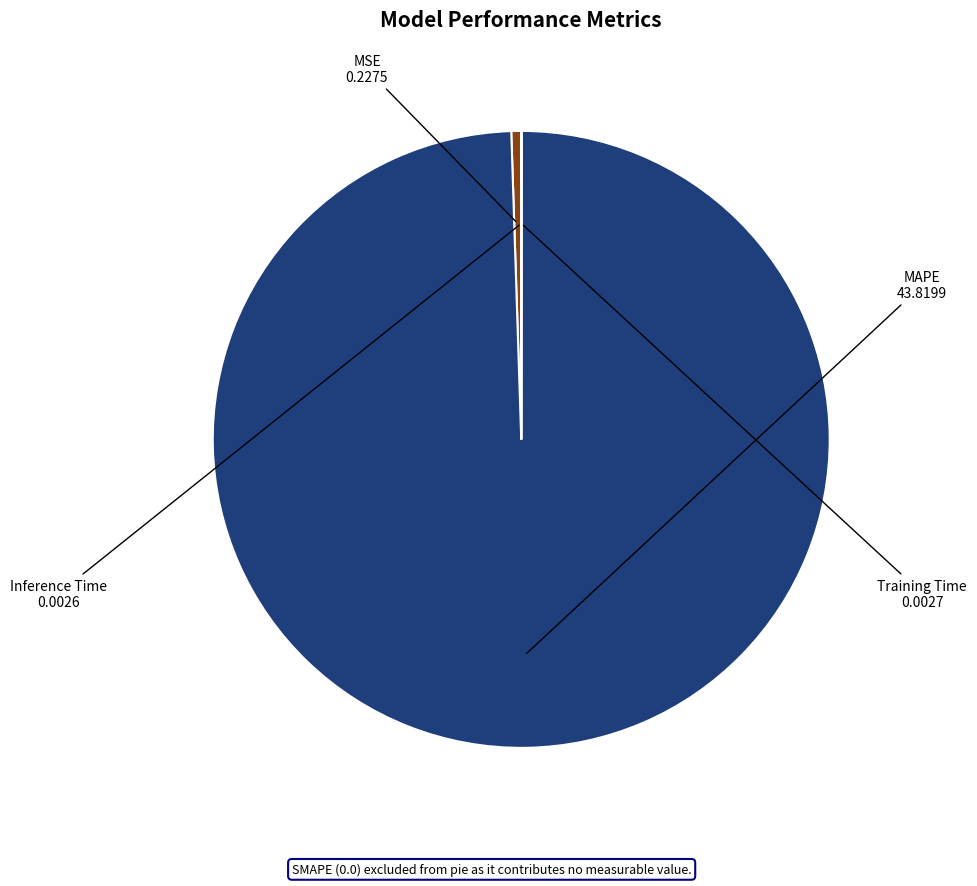

Does any single category account for the majority?

Yes